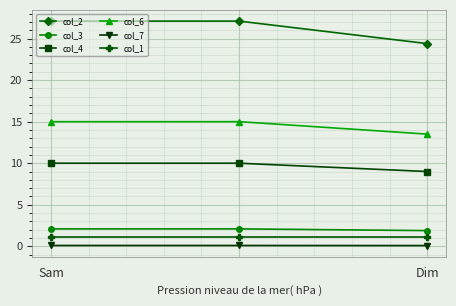

What is the lowest value of the col_2 series?

24.4